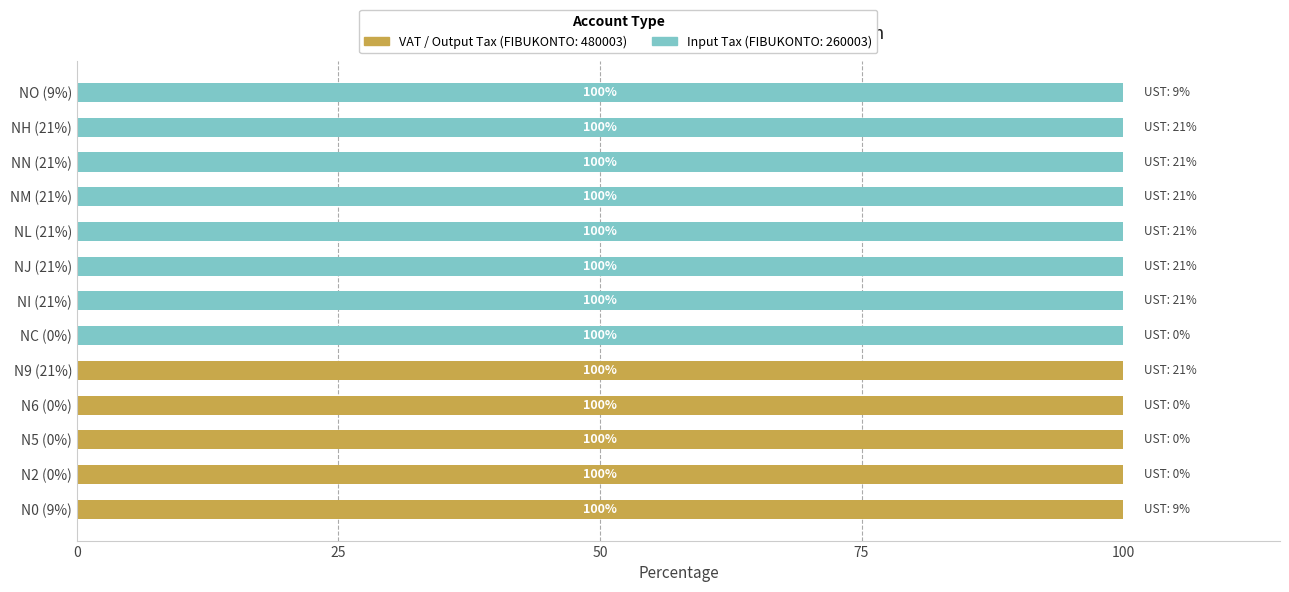

What is the total value across all series at N6 (0%)?

100